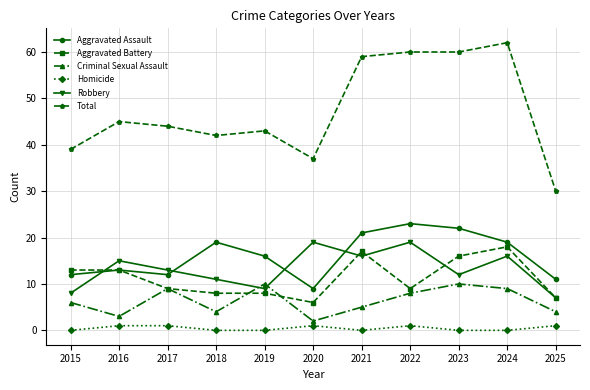

Reading left to right, extract all data points from this chart.

Aggravated Assault: 12	13	12	19	16	9	21	23	22	19	11
Aggravated Battery: 13	13	9	8	8	6	17	9	16	18	7
Criminal Sexual Assault: 6	3	9	4	10	2	5	8	10	9	4
Homicide: 0	1	1	0	0	1	0	1	0	0	1
Robbery: 8	15	13	11	9	19	16	19	12	16	7
Total: 39	45	44	42	43	37	59	60	60	62	30